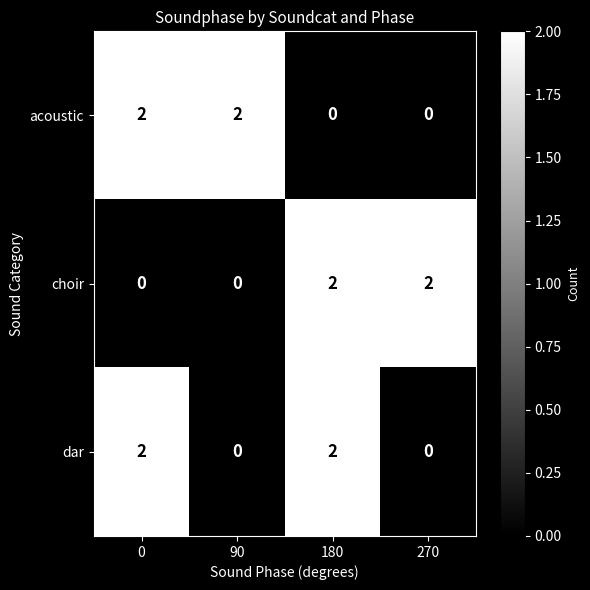

The value of acoustic at 180 is 1. True or false?

False